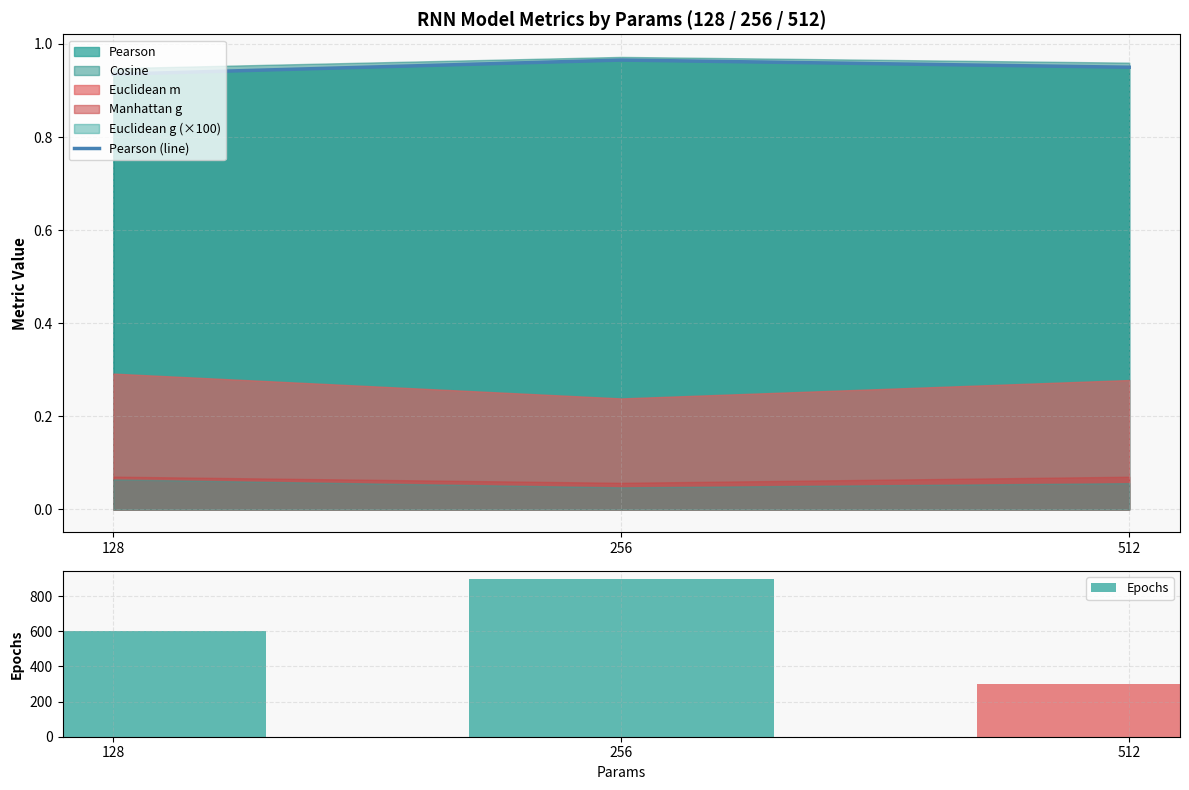

What is the highest value of the Epochs series?

900